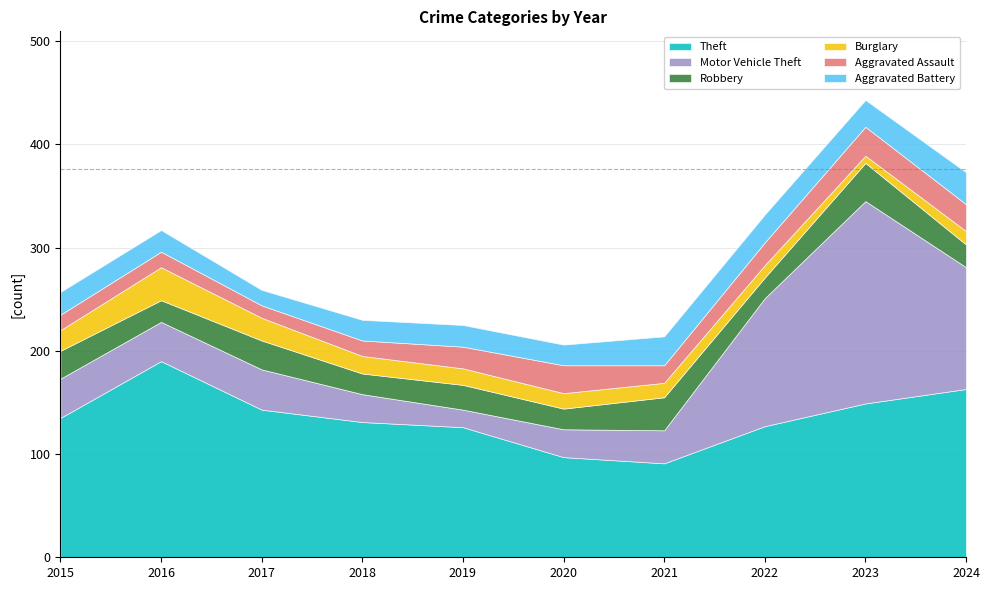

At 2020, list the series in order from smallest to largest.

Burglary, Robbery, Aggravated Battery, Motor Vehicle Theft, Aggravated Assault, Theft